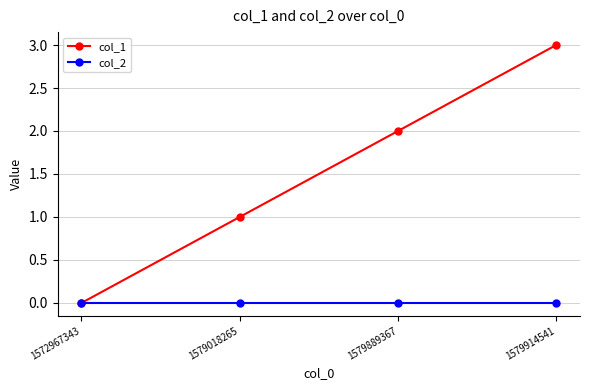

List the series in order of their overall mean, lowest first.

col_2, col_1